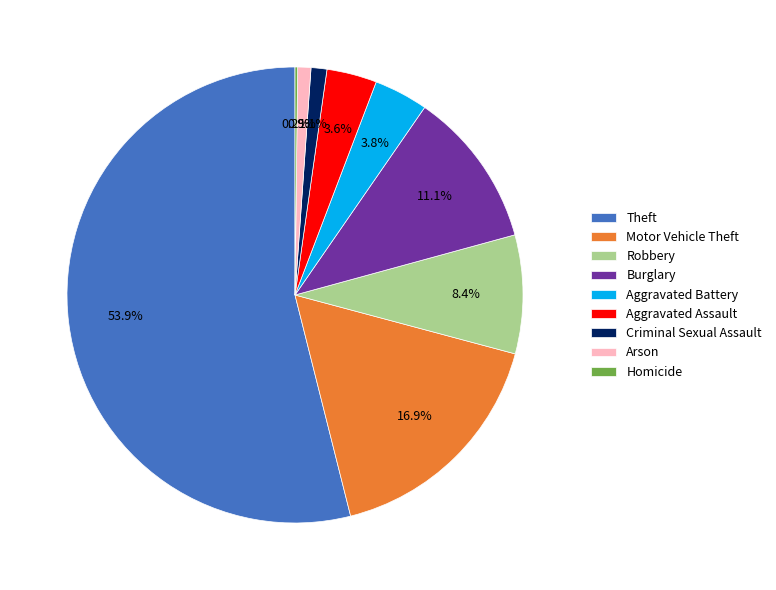

To the nearest percent, what portion does Aggravated Assault represent?

4%